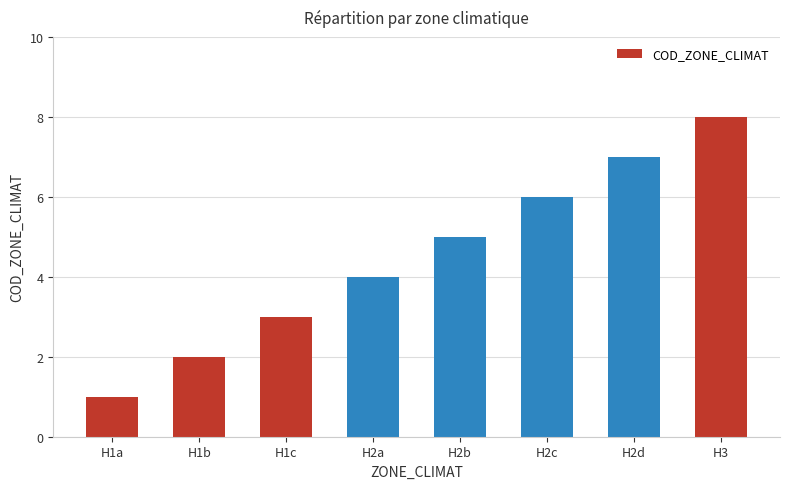

What is the change in value from H1a to H1b?

+1